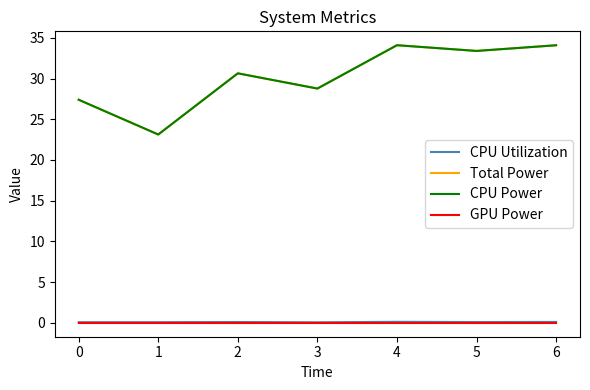

True or false: CPU Power and CPU Utilization cross at least once.

False